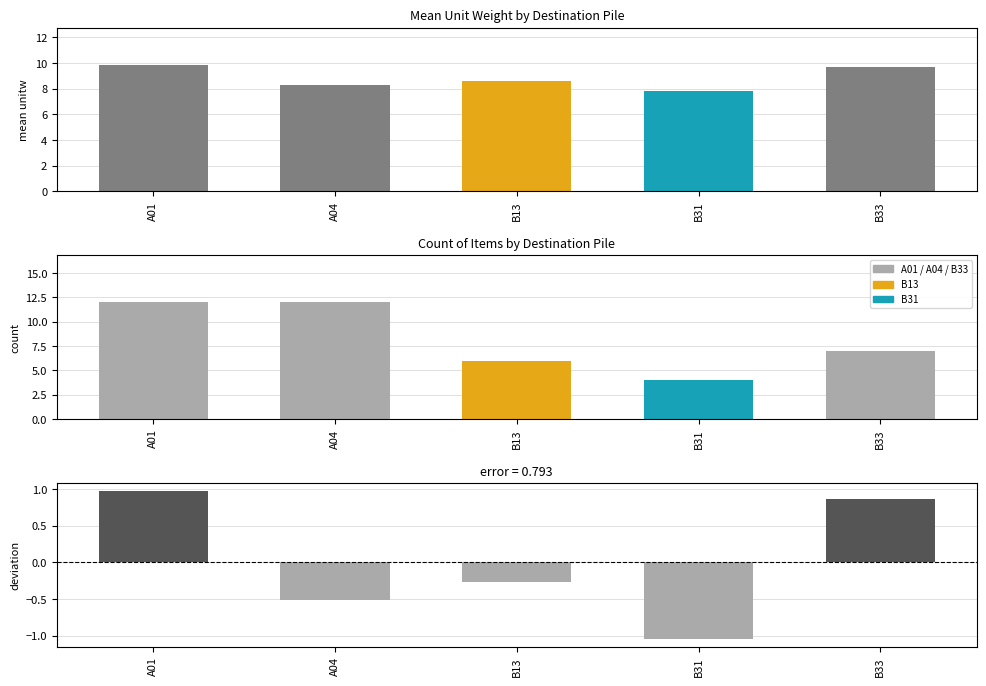

The value at A04 is -0.5. True or false?

True